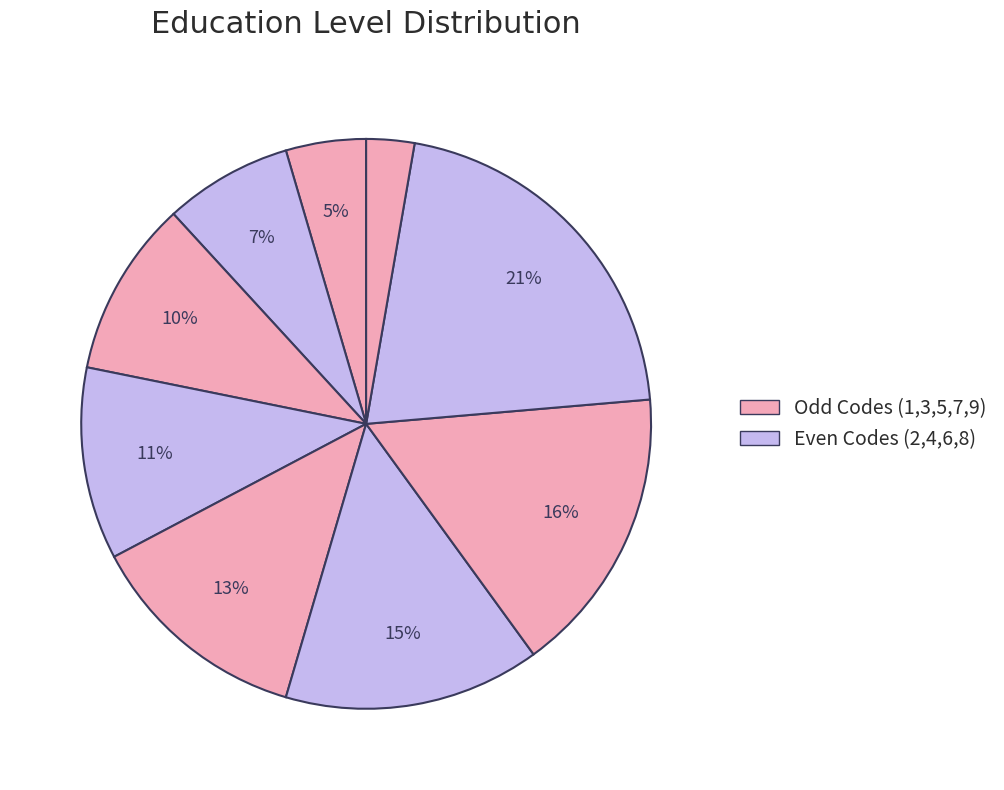

Combined, what portion of the pie is فوق لیسانس و دکترای حرفه‌ای and سایر و غیررسمی?

19.1%